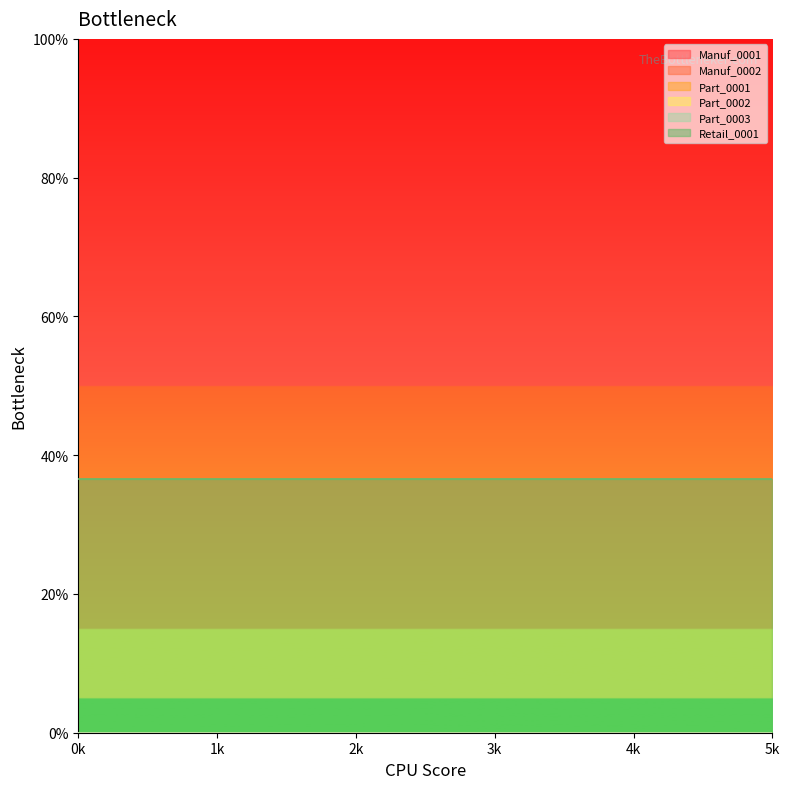

True or false: Retail_0001 and Part_0001 cross at least once.

False